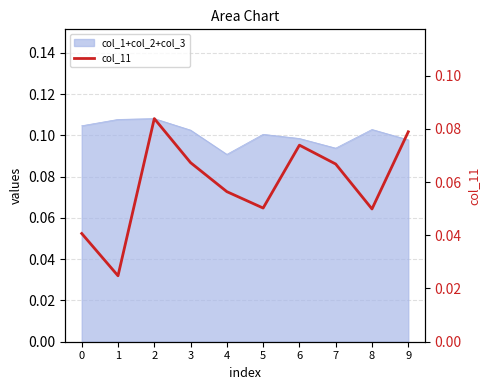

At which category does the data reach its first local peak?

2